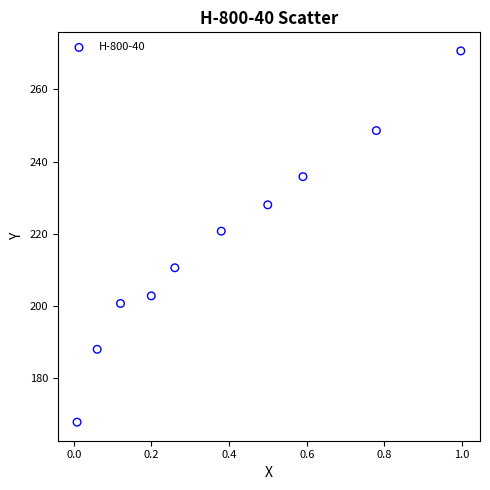

What is the average X value?

0.4